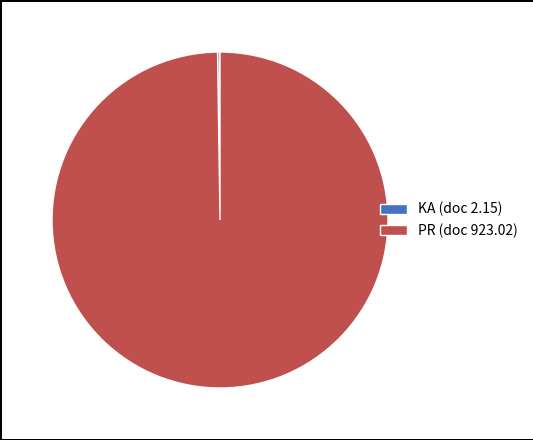

The PR (doc 923.02) slice represents 100% of the pie. True or false?

True